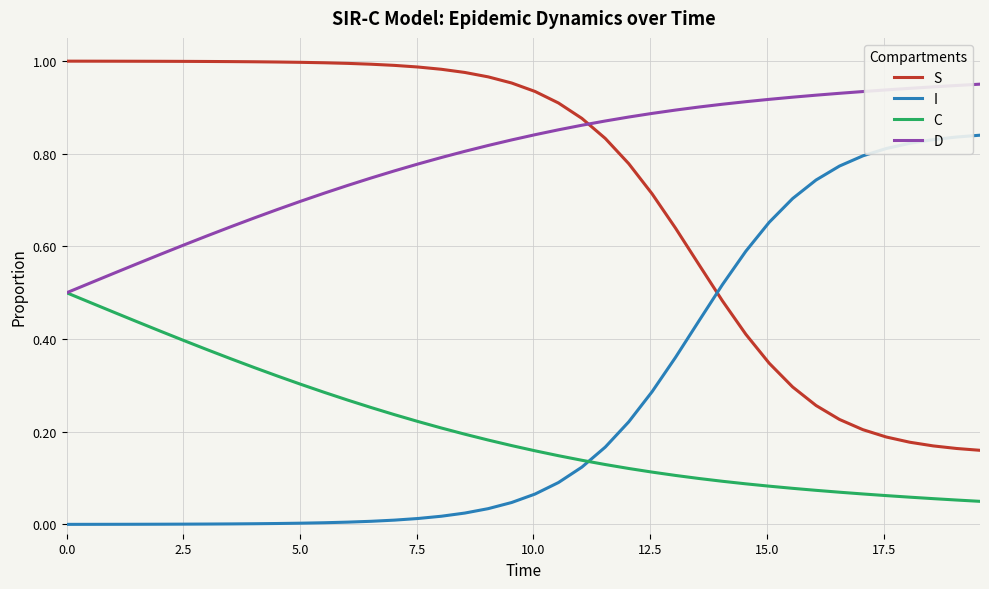

Which series has the largest total across all categories?

D